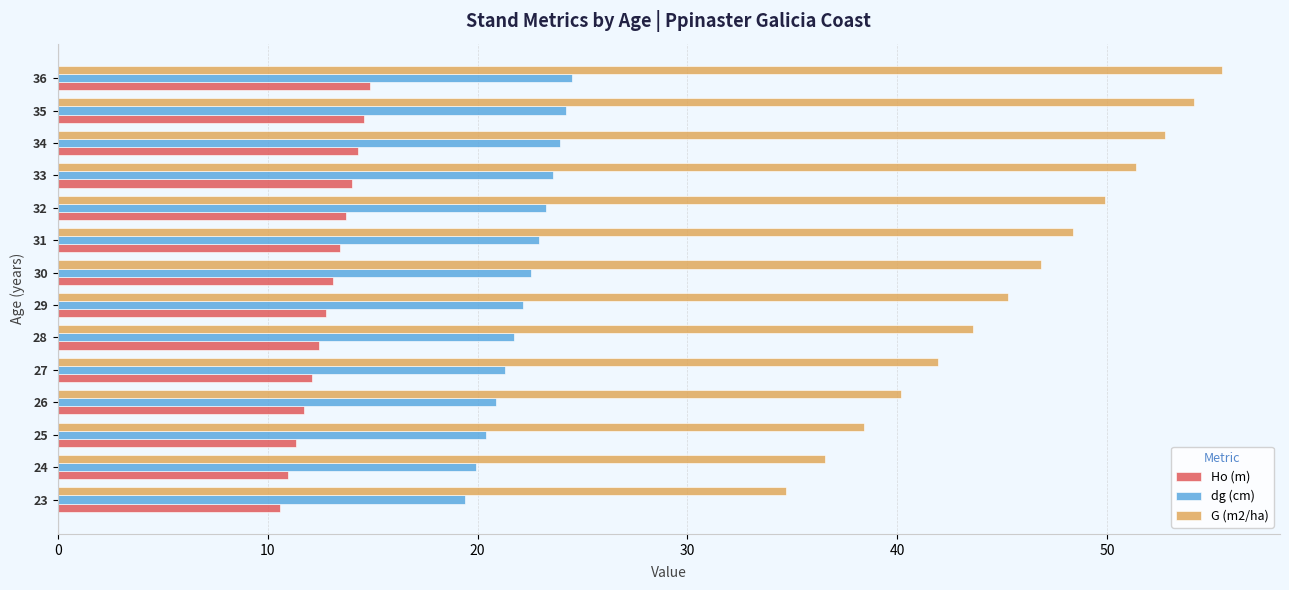

Which series has the largest total across all categories?

G (m2/ha)